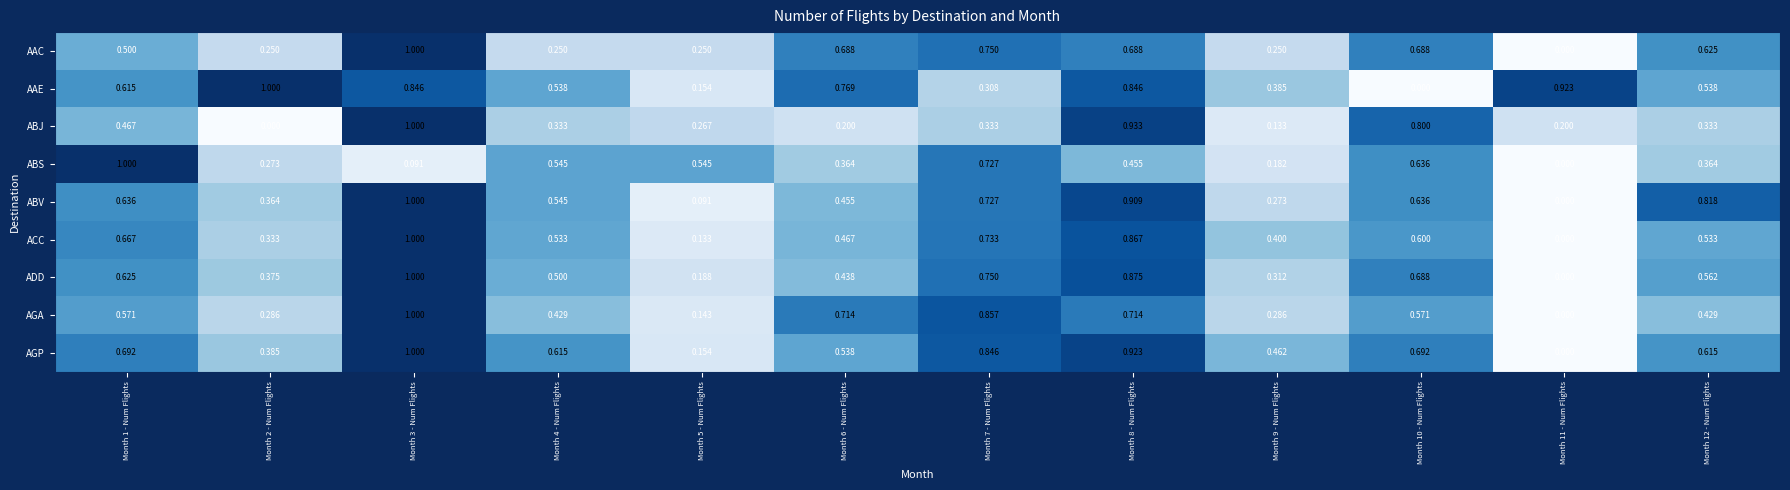

Which series changed the most between Month 1 - Num Flights and Month 10 - Num Flights?

AAE